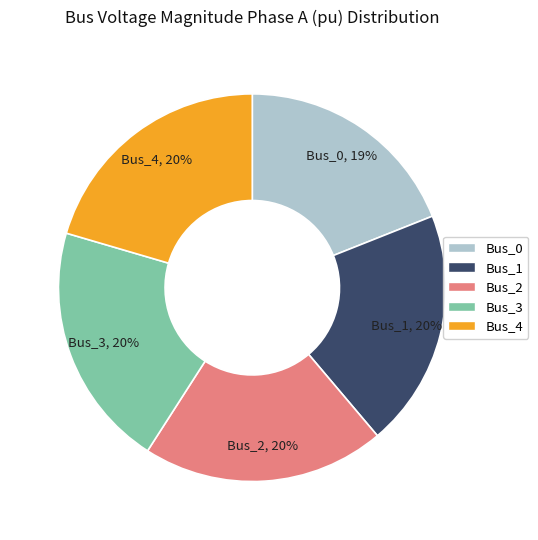

Do Bus_0 and Bus_1 together represent more than half of the pie?

No